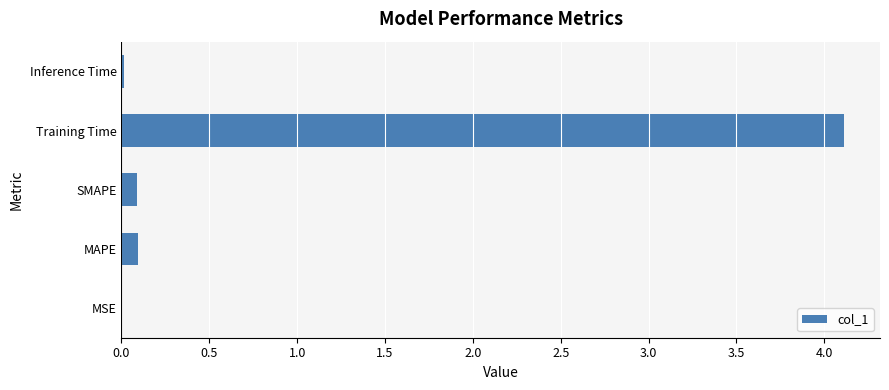

True or false: the data shows 0.1 at SMAPE.

True